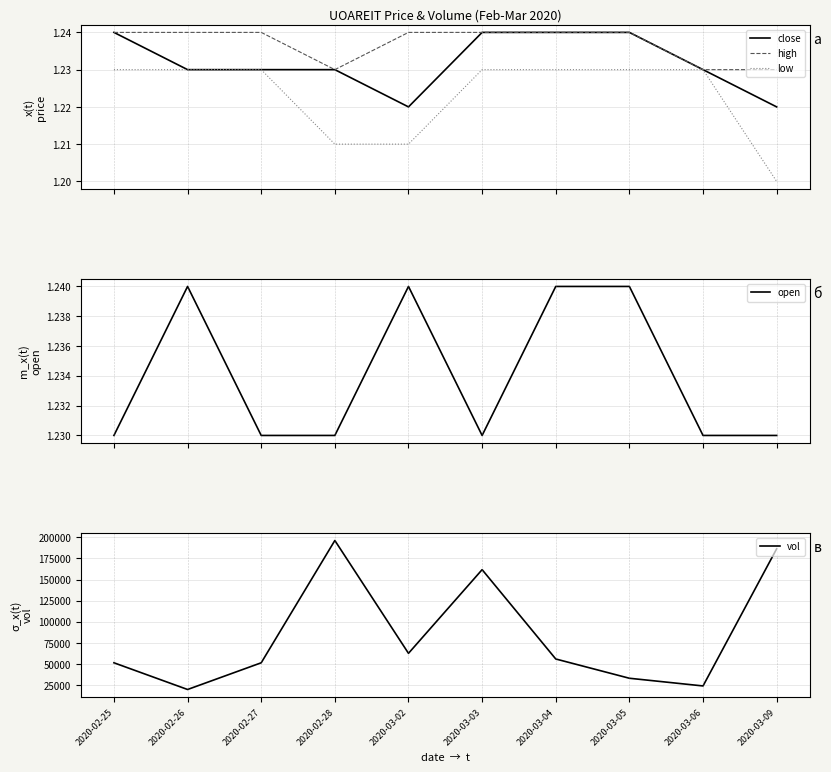

Does the chart display data point markers on the line(s)?

No